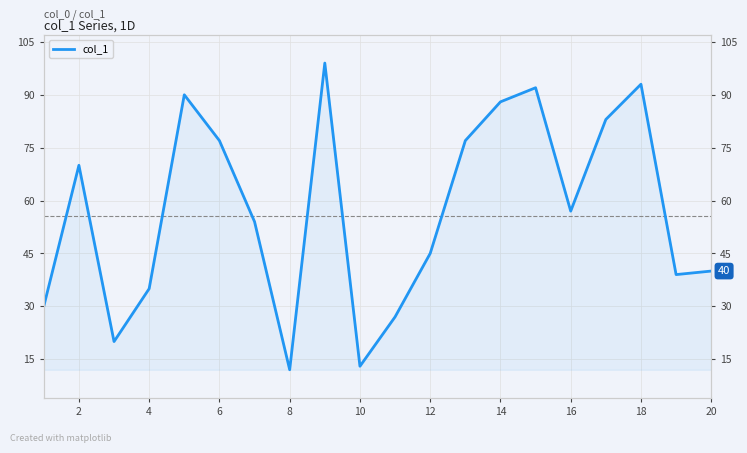

What is the difference between the second highest and second lowest values?

80